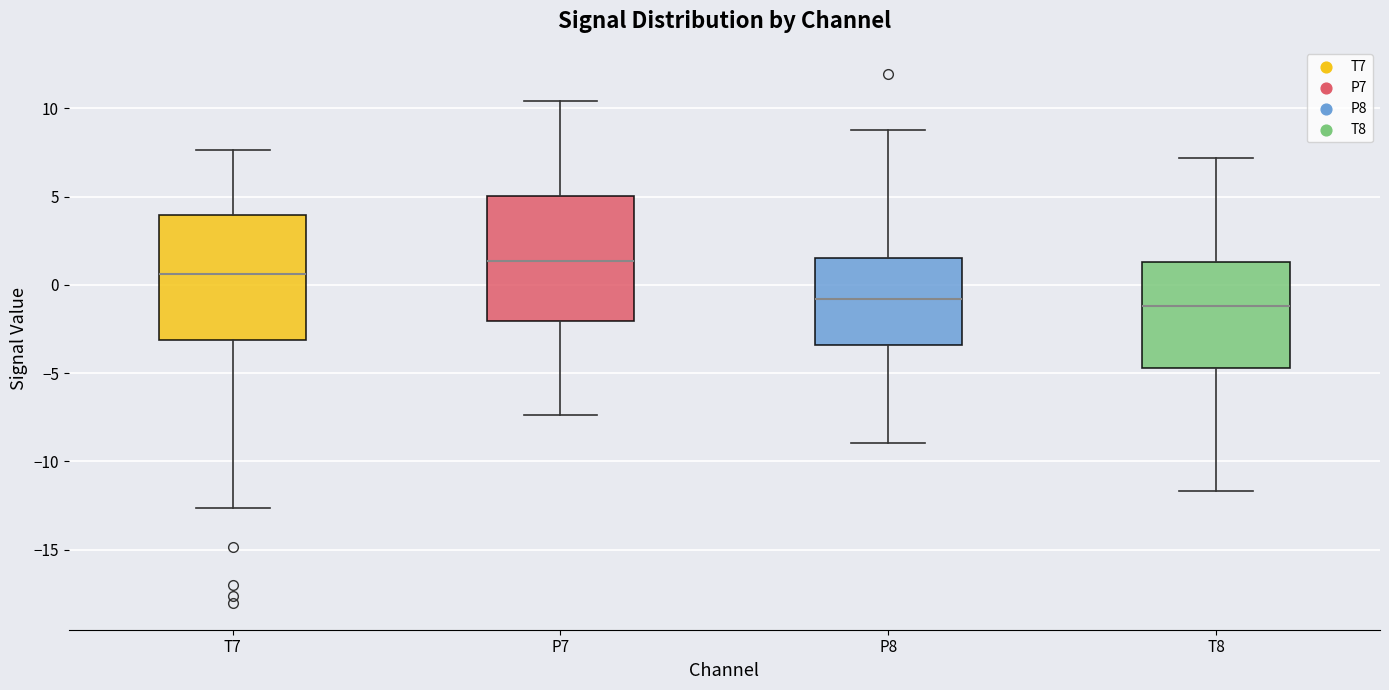

Where does the lower whisker of the box for T7 end on the y-axis? The values are not printed on the chart, so give them approximately, as read against the axis.

-12.5